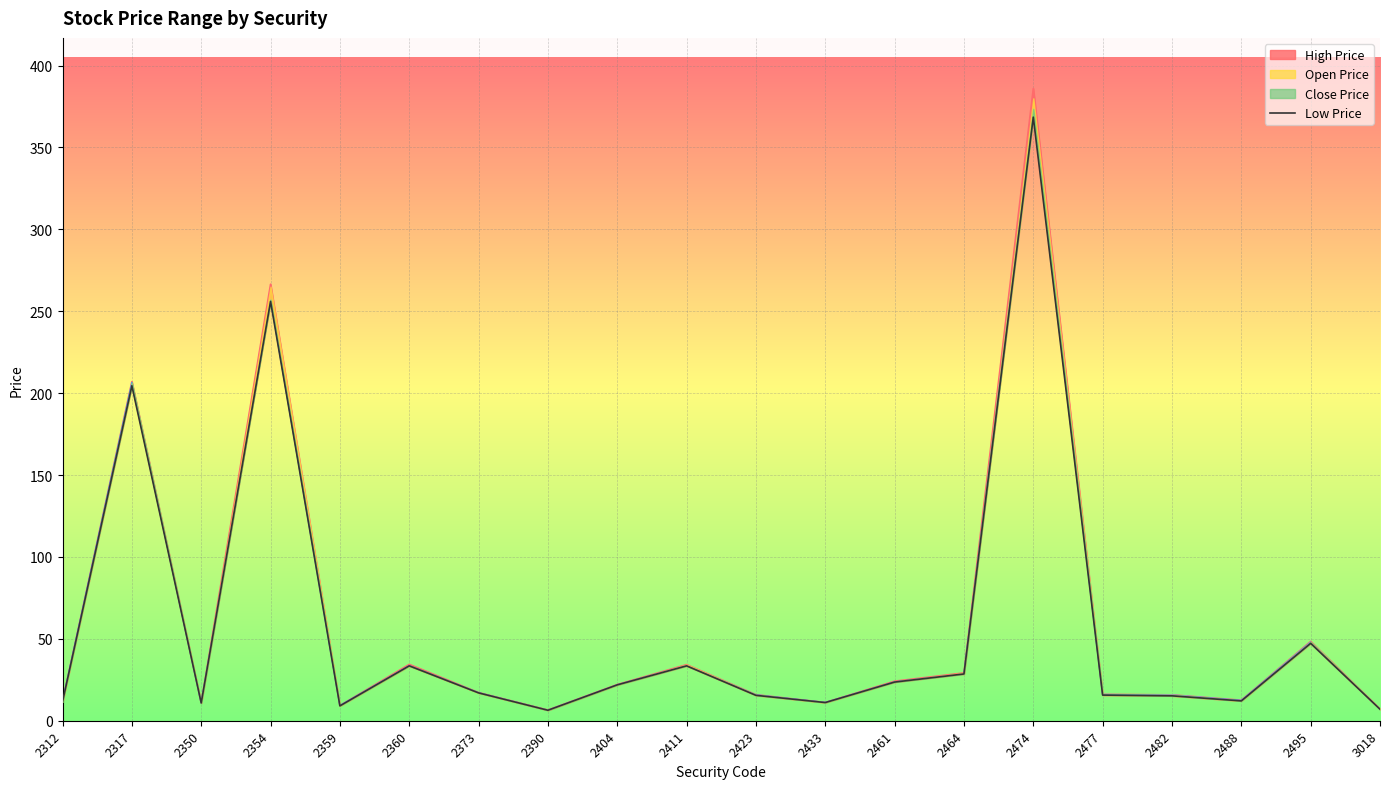

How many points are lower than both their immediate neighbors (excluding endpoints)?

5